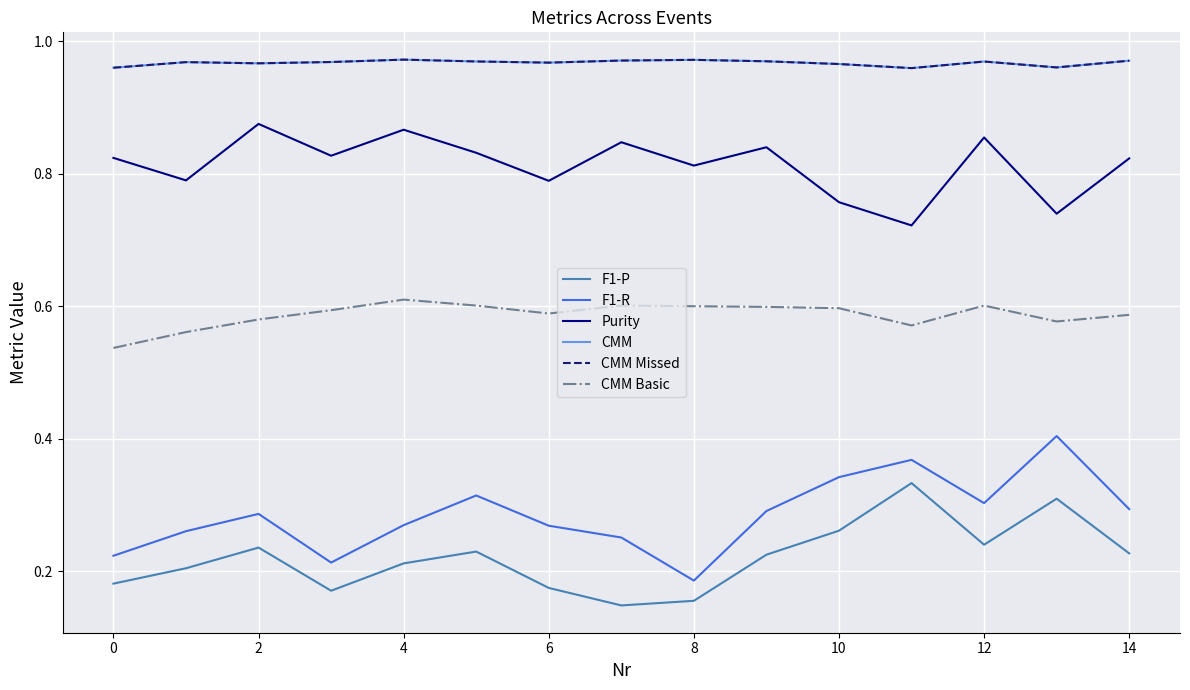

Does the chart display data point markers on the line(s)?

No